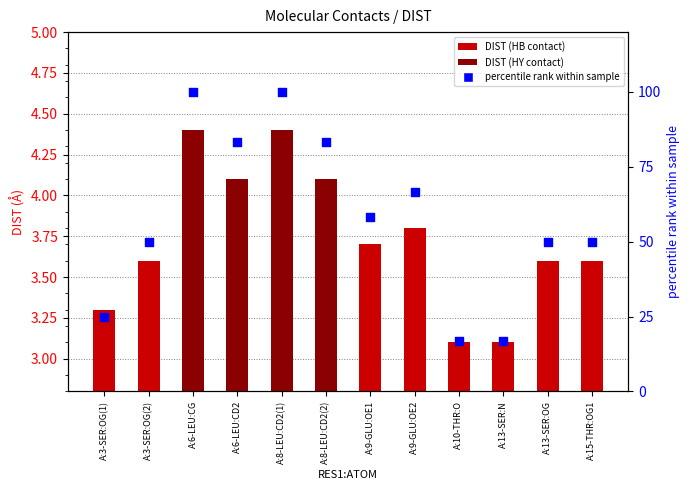

At which category is the sum across all series the highest?

A:6-LEU:CG